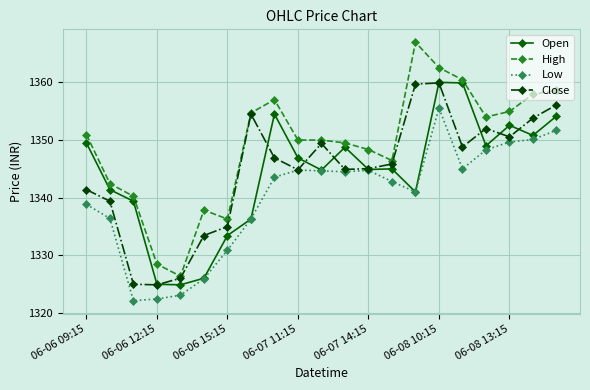

What is the value of the Open point at the 4th from the left?

1325.0